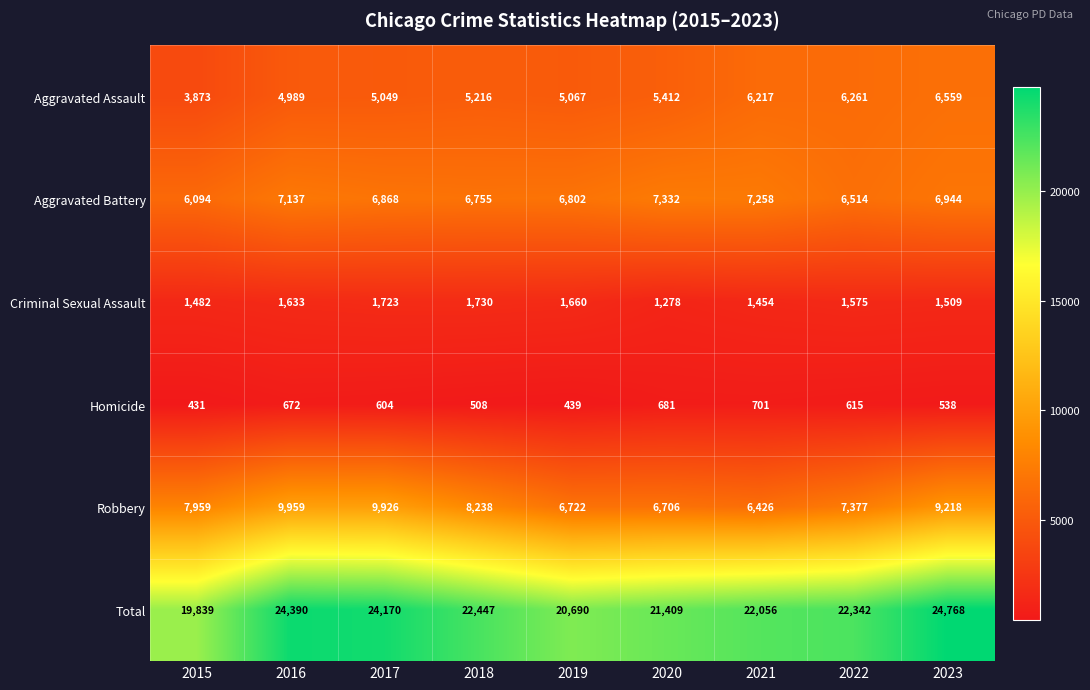

The value of Homicide at 2019 is 258. True or false?

False